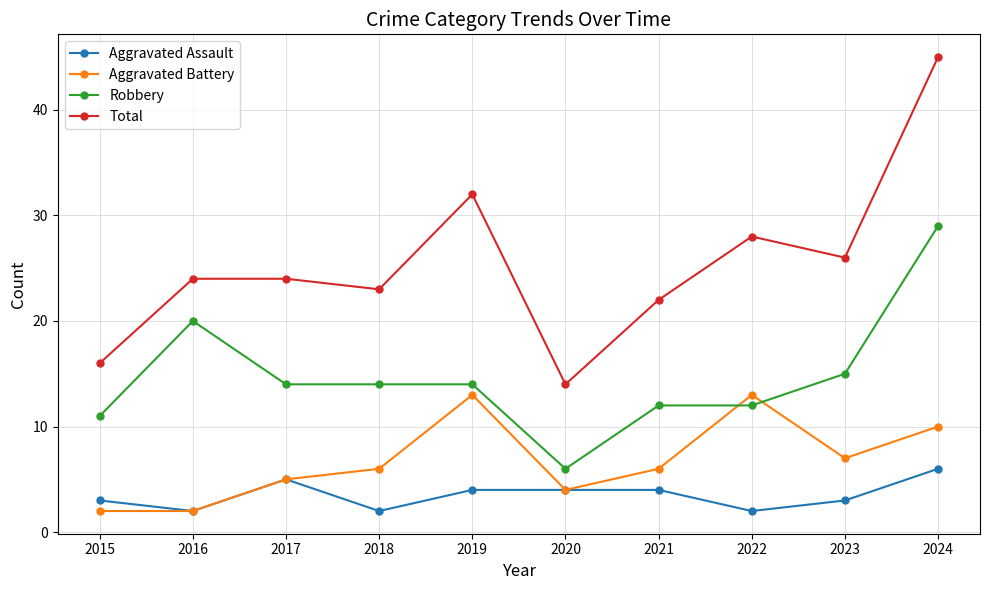

Count the Aggravated Assault values in the range 2 to 4.

8